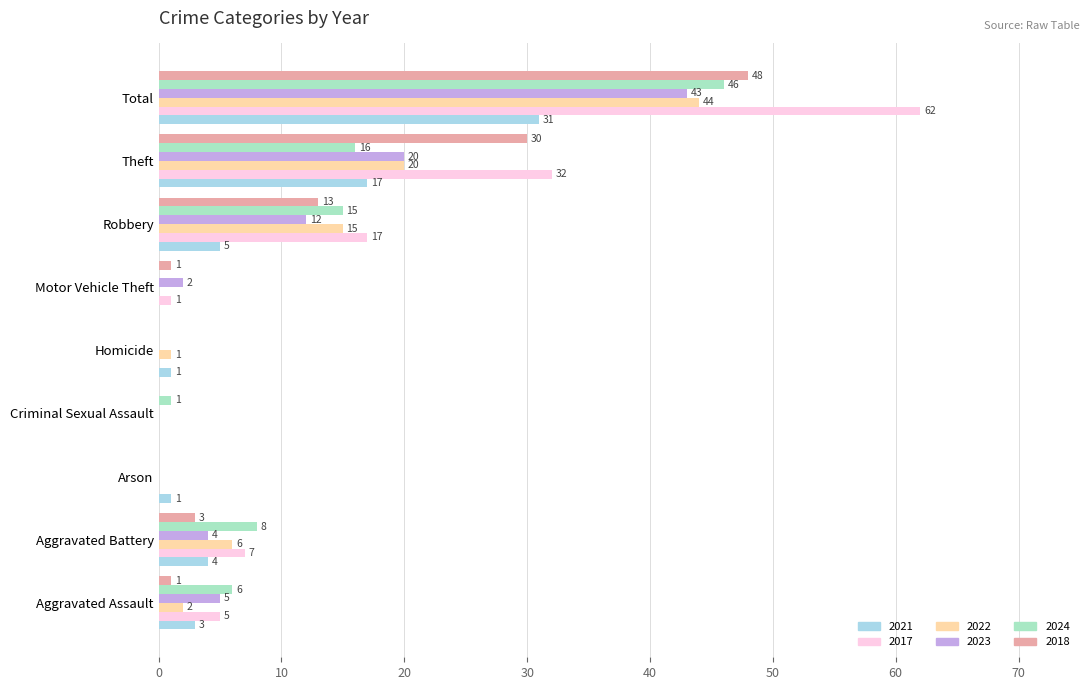

The value of 2018 at Homicide is 28. True or false?

False